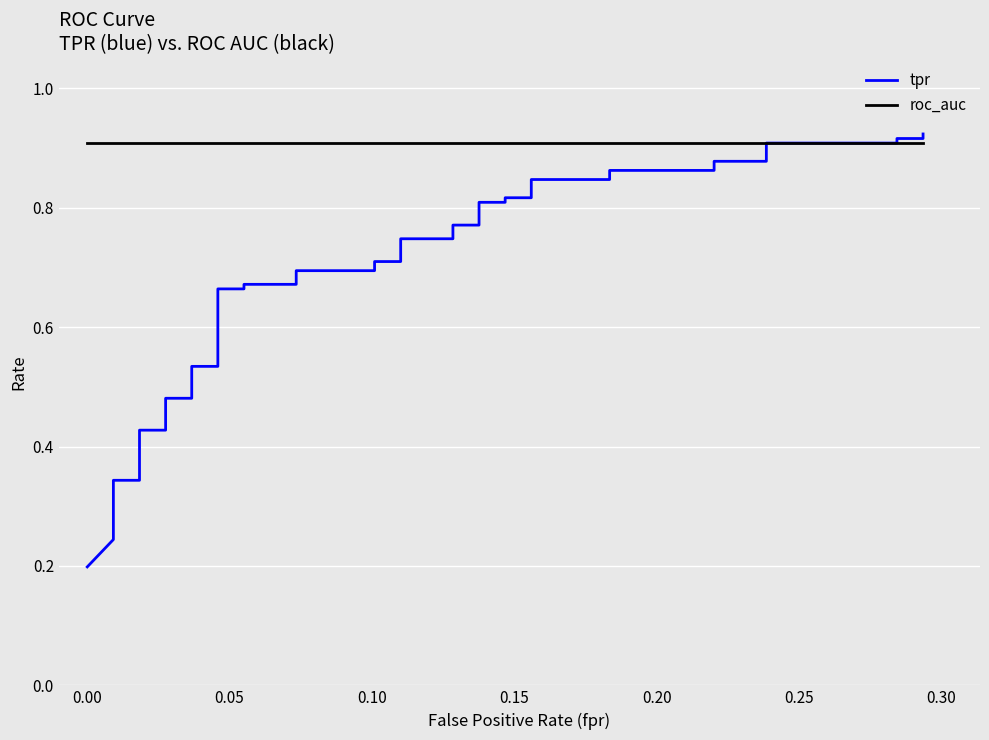

The value of tpr at 39 is 0.2. True or false?

False